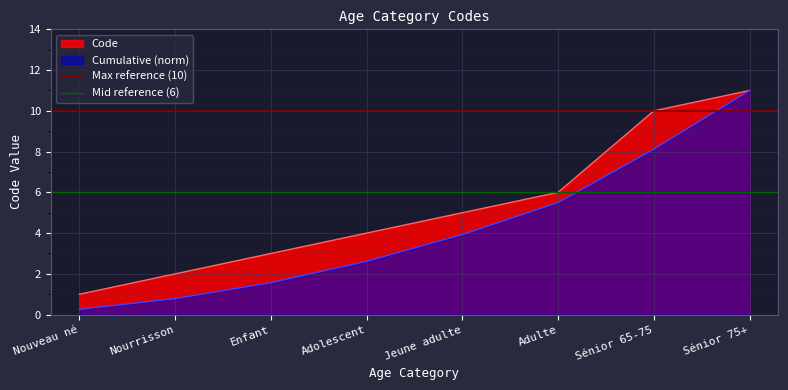

What value does the Max reference (10) series have at Nouveau né?

10